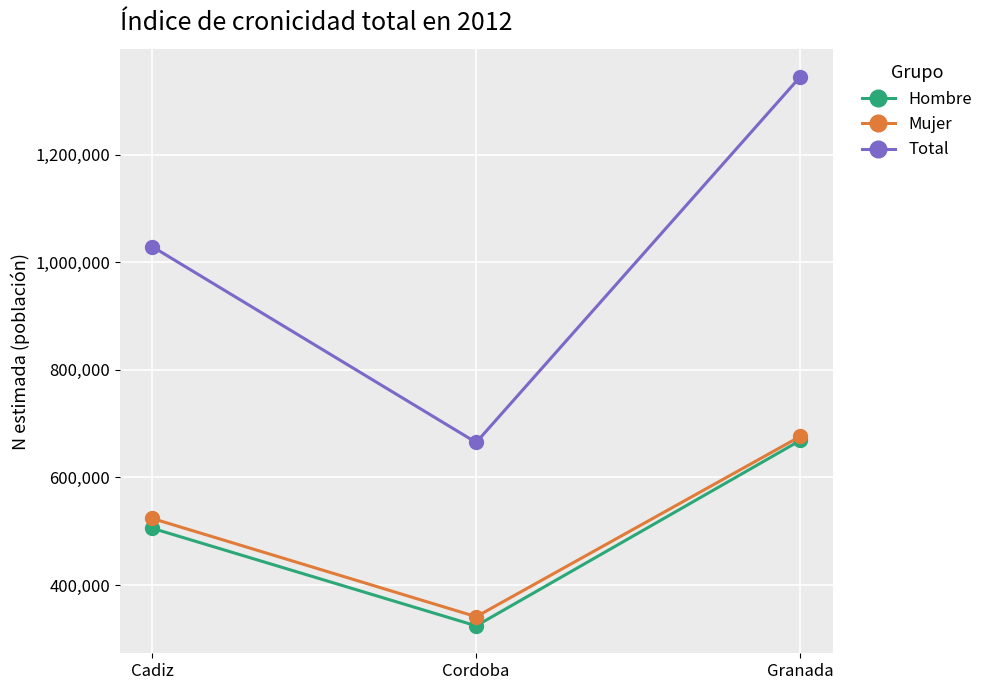

Does the chart have visible grid lines?

Yes